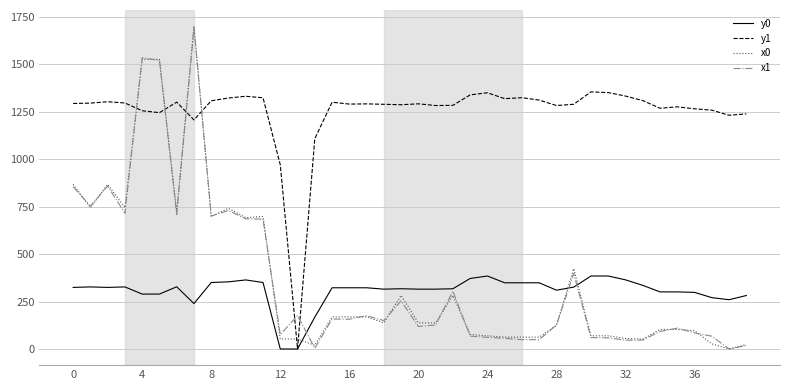

At how many categories does at least one series exceed 444?

39